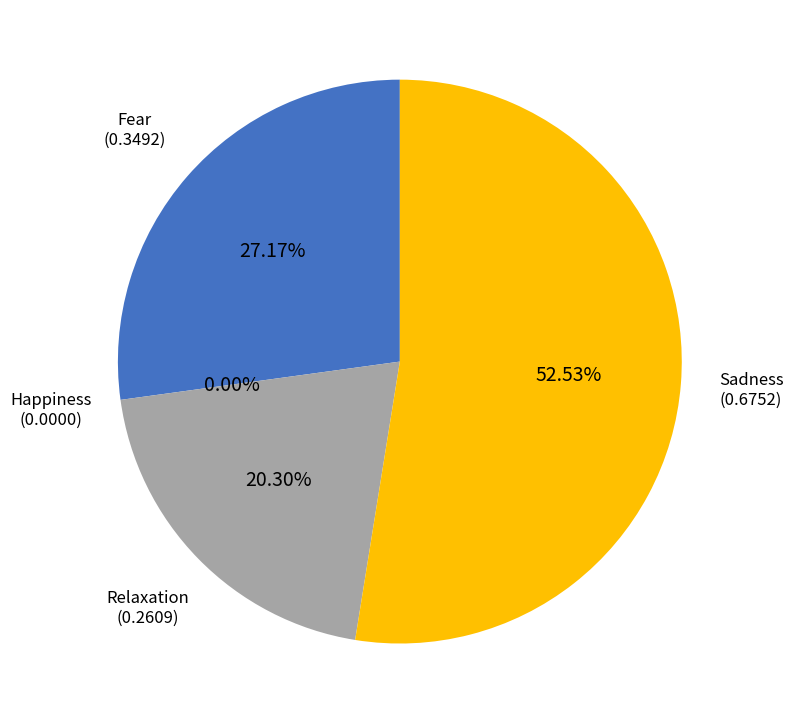

What portion of the pie excludes Happiness?

100.0%